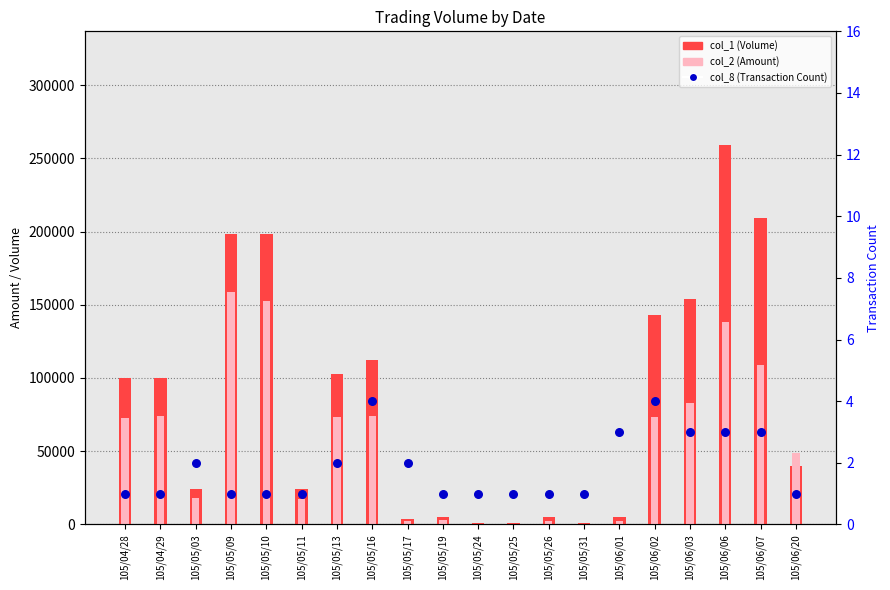

Which series reaches the minimum Y coordinate?

col_8 (Transaction Count)